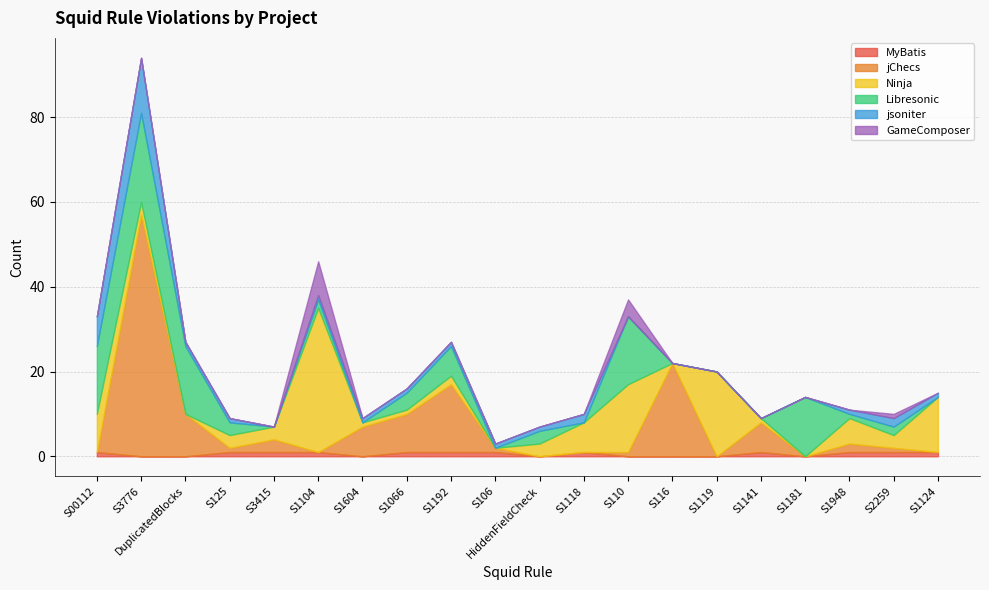

At how many categories does at least one series exceed 22?

2